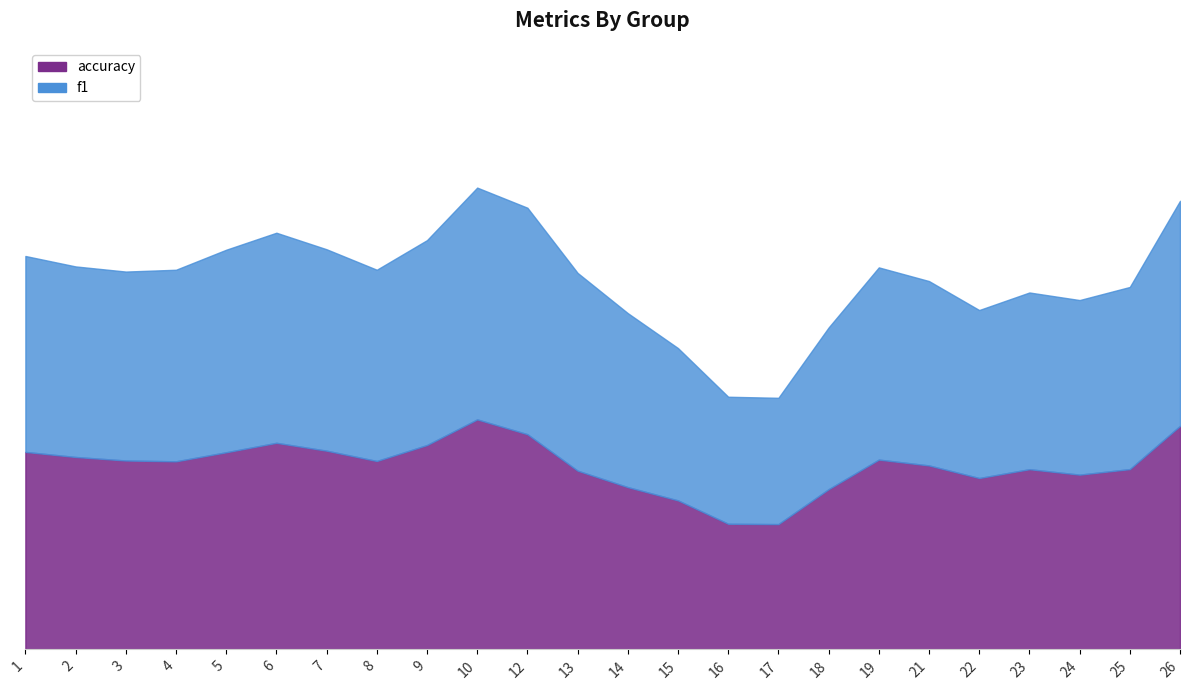

How many lines are shown in the chart?

2